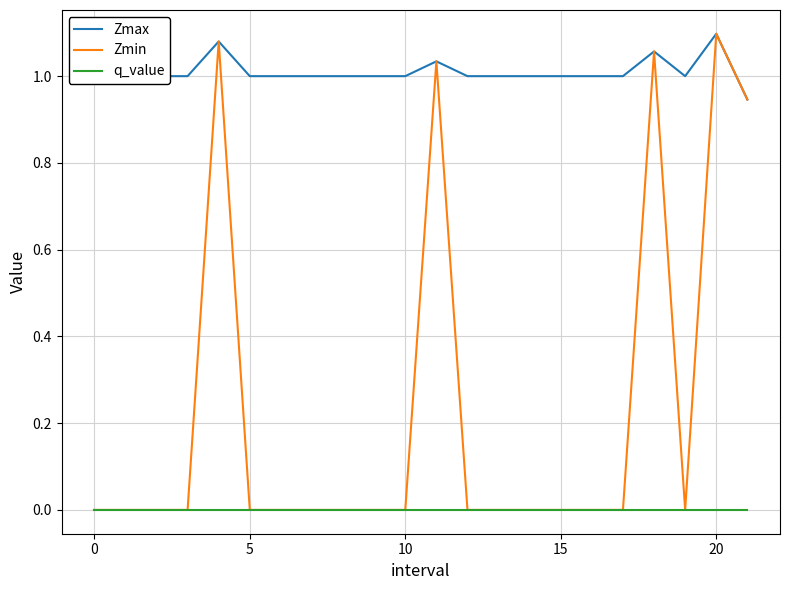

In Zmin, how many points are higher than both neighbors (excluding endpoints)?

4